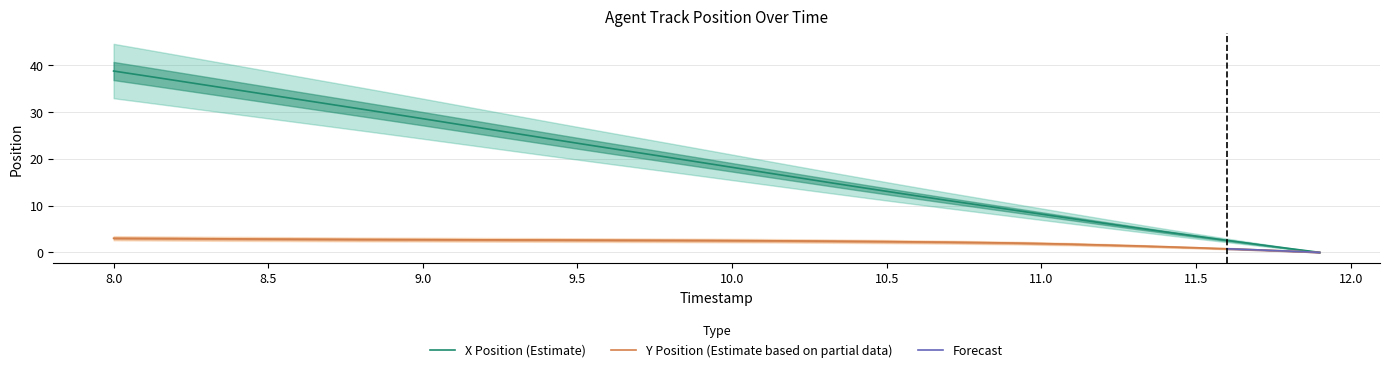

What is the total value across all series at 10.6?

14.3